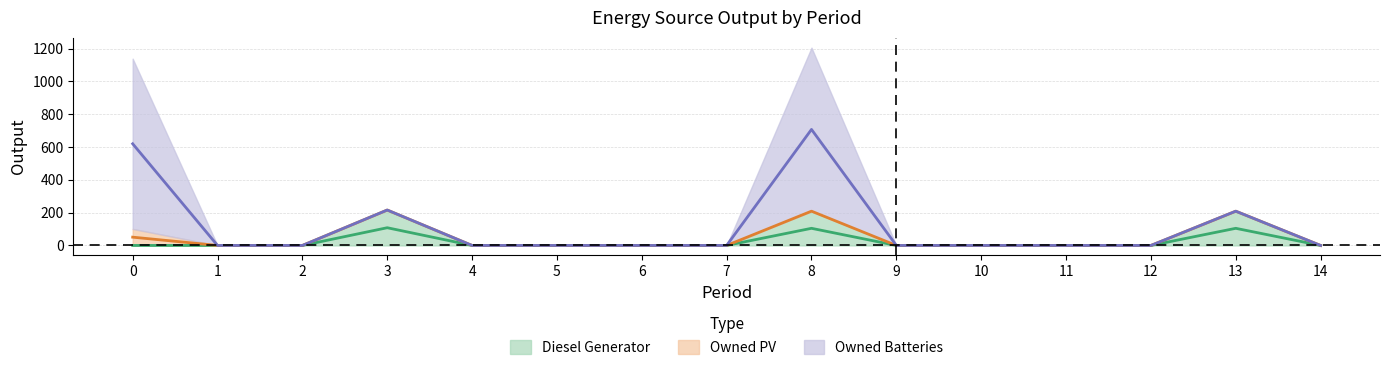

How many distinct data groups are displayed?

3